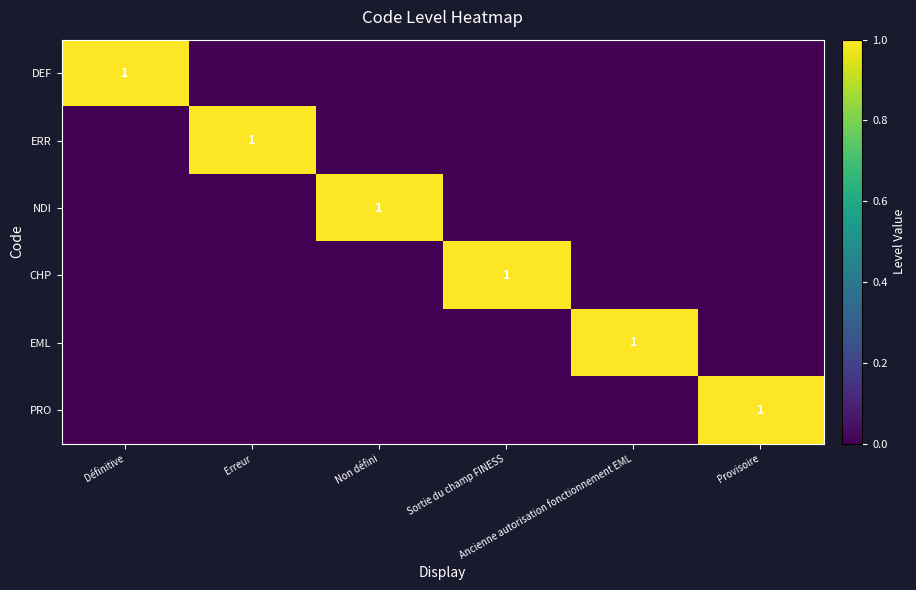

What is the difference between the maximum and minimum values in the PRO series?

1